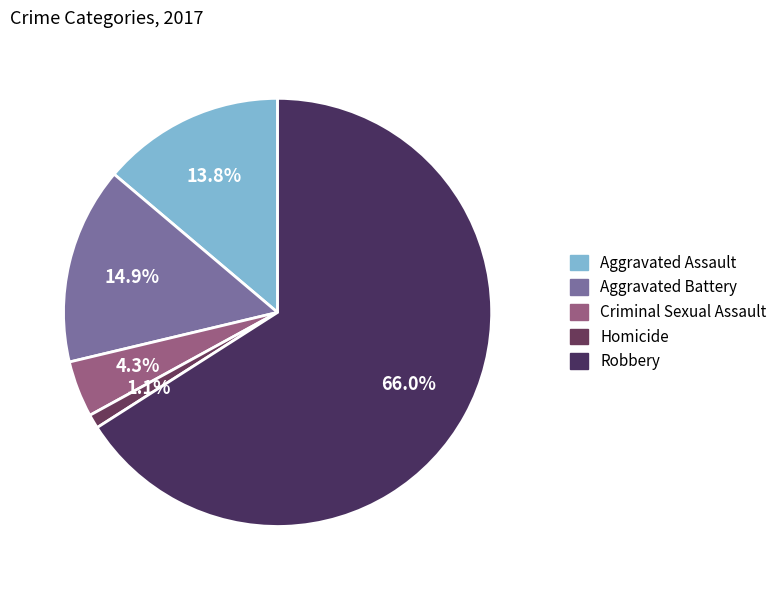

How many segments does this pie chart have?

5